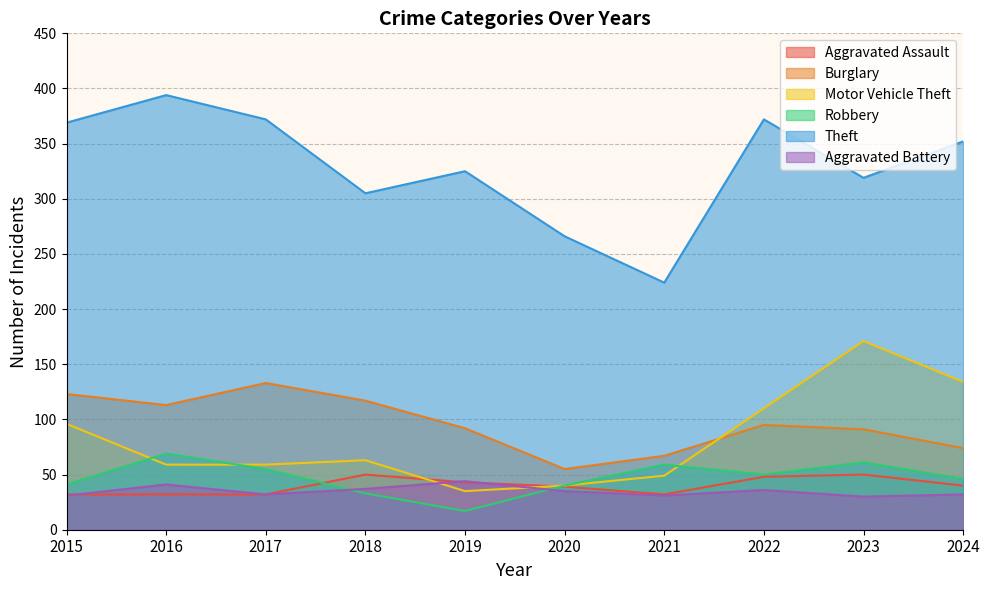

Reading right to left, extract all data points from this chart.

Aggravated Assault: 40	50	48	32	39	43	50	32	32	32
Burglary: 74	91	95	67	55	92	117	133	113	123
Motor Vehicle Theft: 134	171	110	49	40	35	63	59	59	96
Robbery: 46	61	50	59	40	17	33	55	69	41
Theft: 352	319	372	224	266	325	305	372	394	369
Aggravated Battery: 32	30	36	31	35	44	37	32	41	31